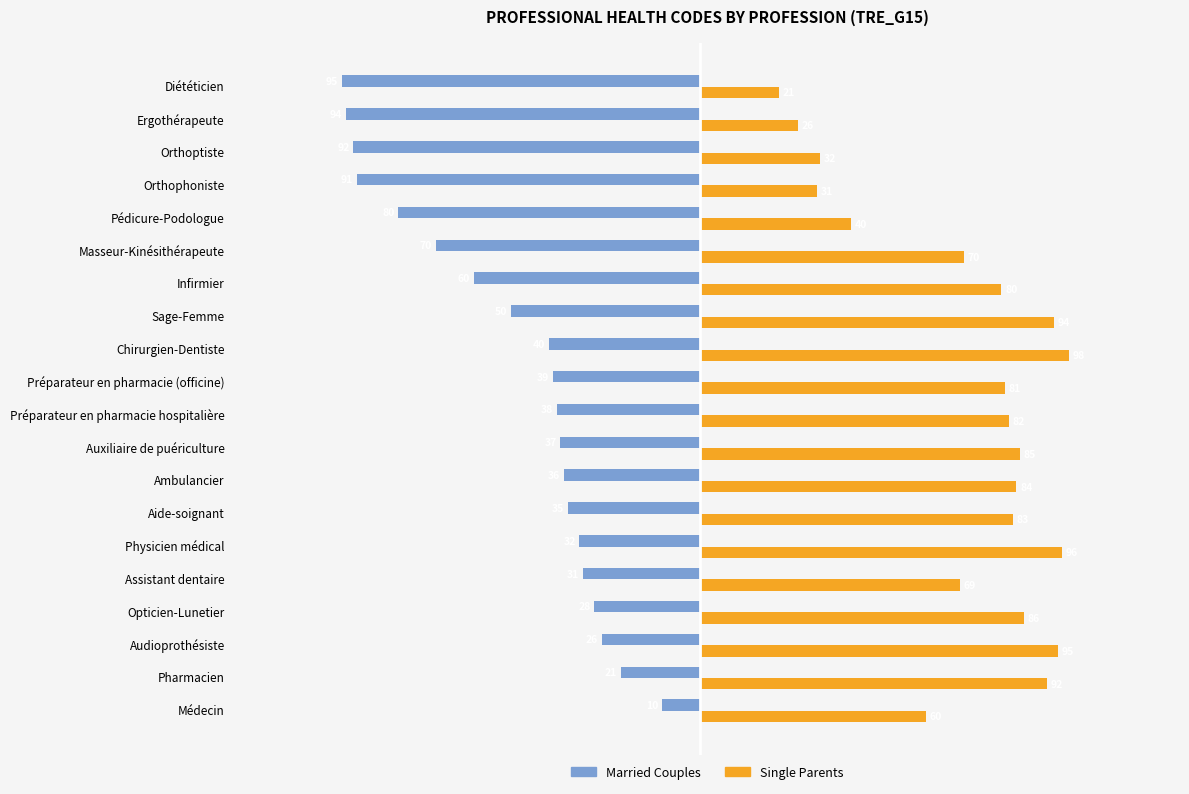

List the series in order of their peak value, lowest first.

Married Couples, Single Parents